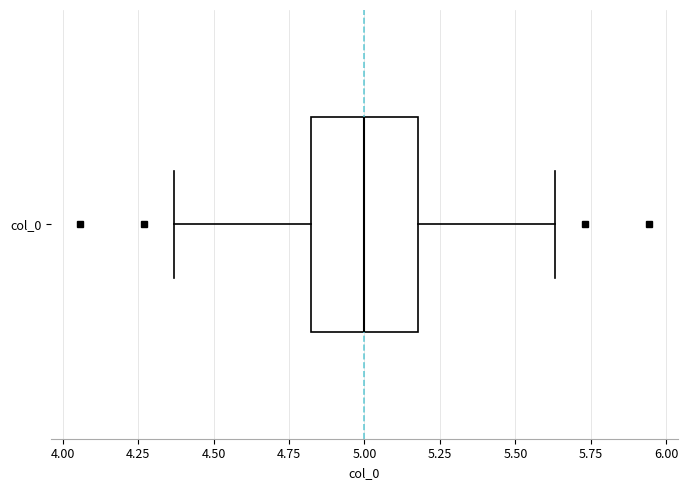

Where is the right edge of the box for col_0 on the x-axis? The values are not printed on the chart, so give them approximately, as read against the axis.

5.20